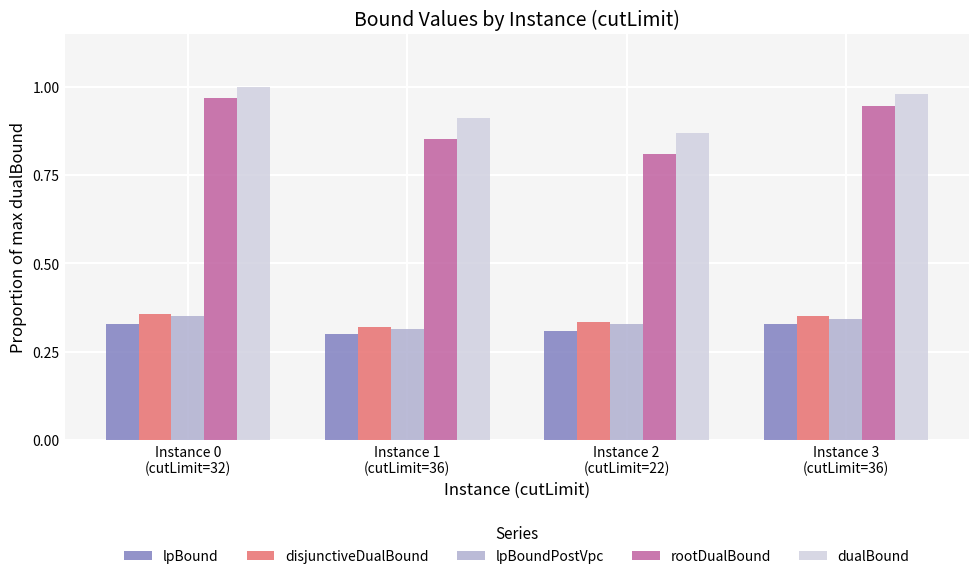

At how many categories does at least one series exceed 0?

4